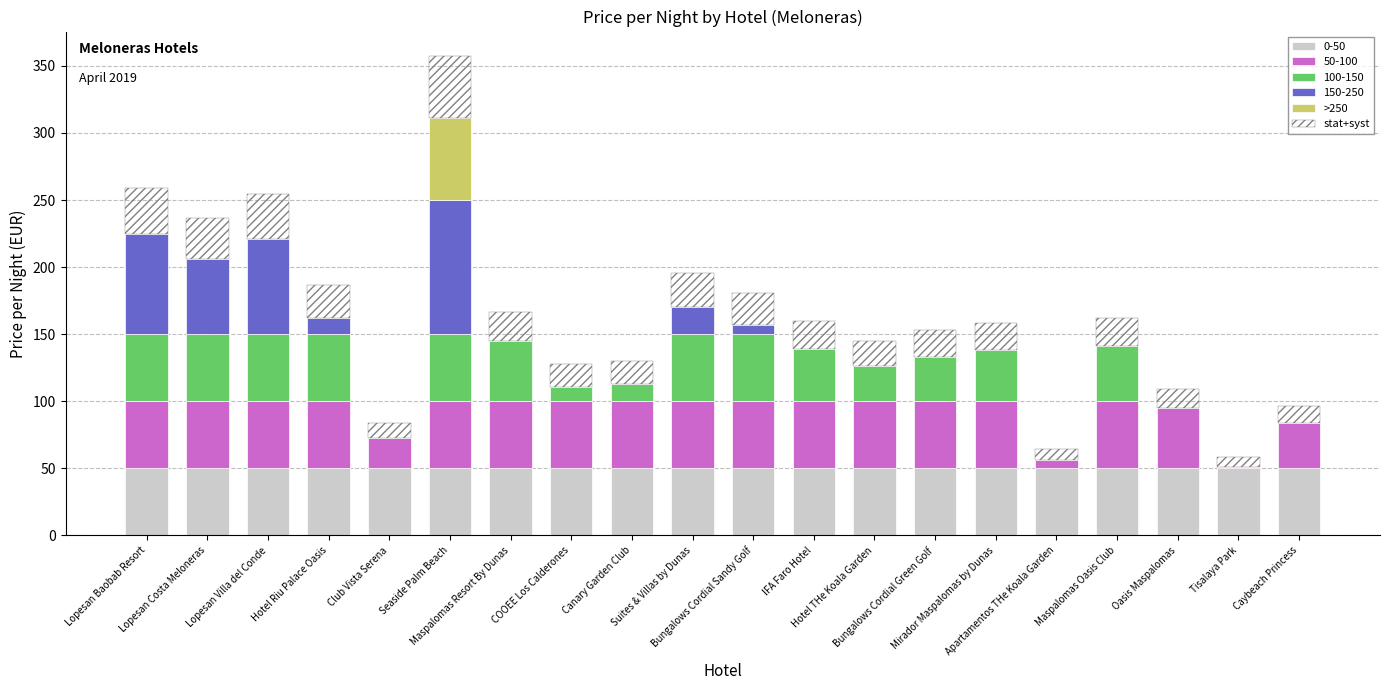

What is the label of the 15th bar from the left?

Mirador Maspalomas by Dunas